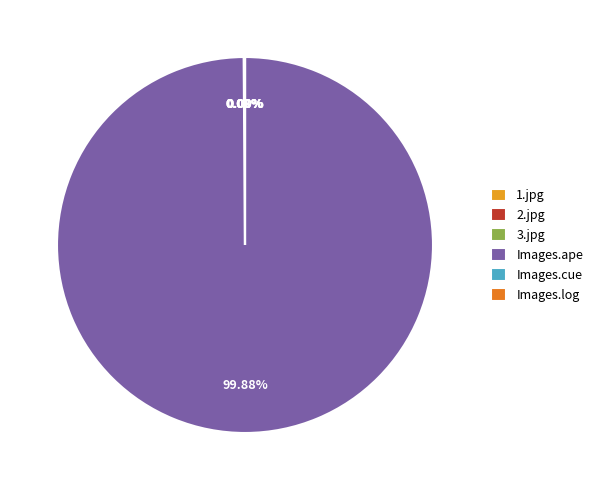

Rank the categories by value from lowest to highest.

The Walker Brothers - Images.cue, The Walker Brothers - Images.log, 3.jpg, 1.jpg, 2.jpg, The Walker Brothers - Images.ape